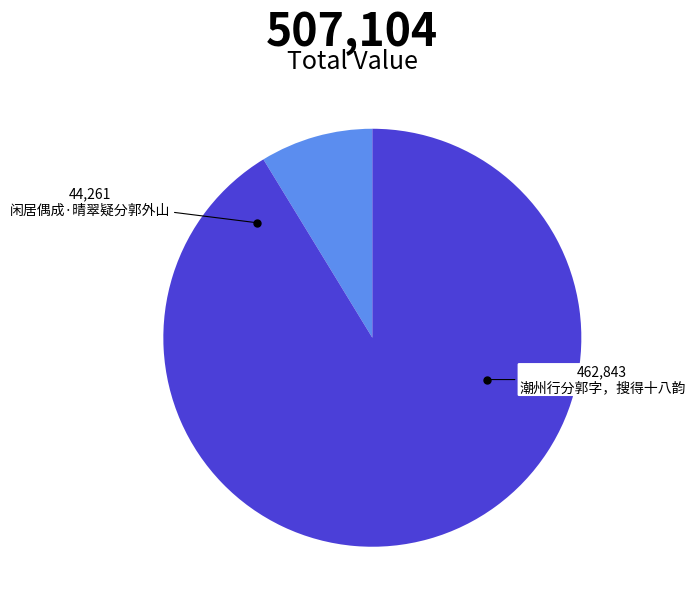

Approximately how many times larger is the value at 闲居偶成·晴翠疑分郭外山 compared to 潮州行分郭字，搜得十八韵?

0.1